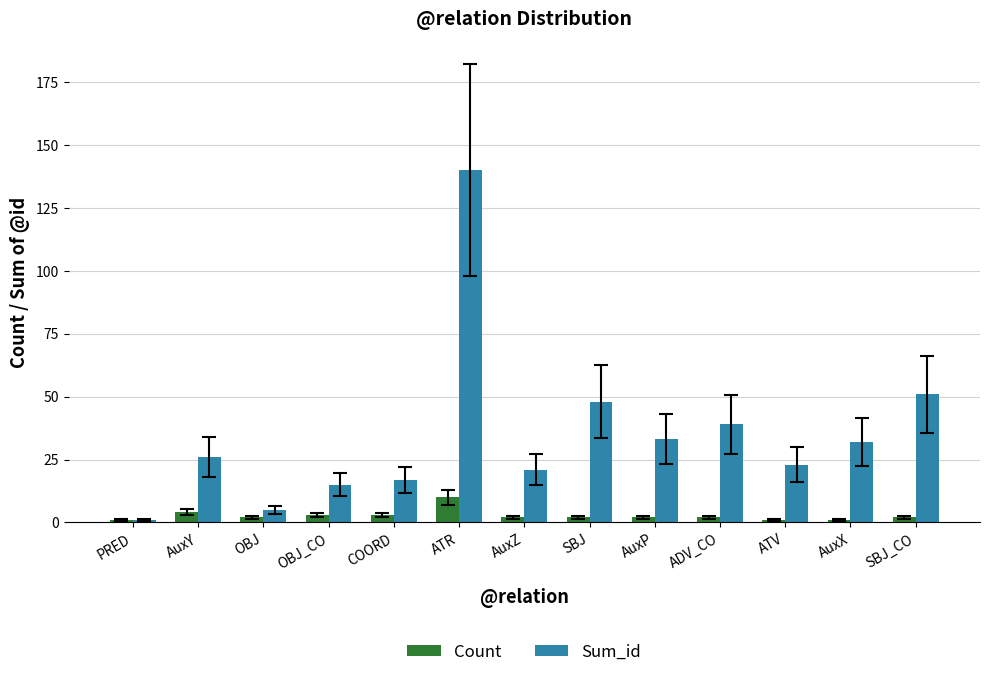

Does the chart contain any negative values?

No